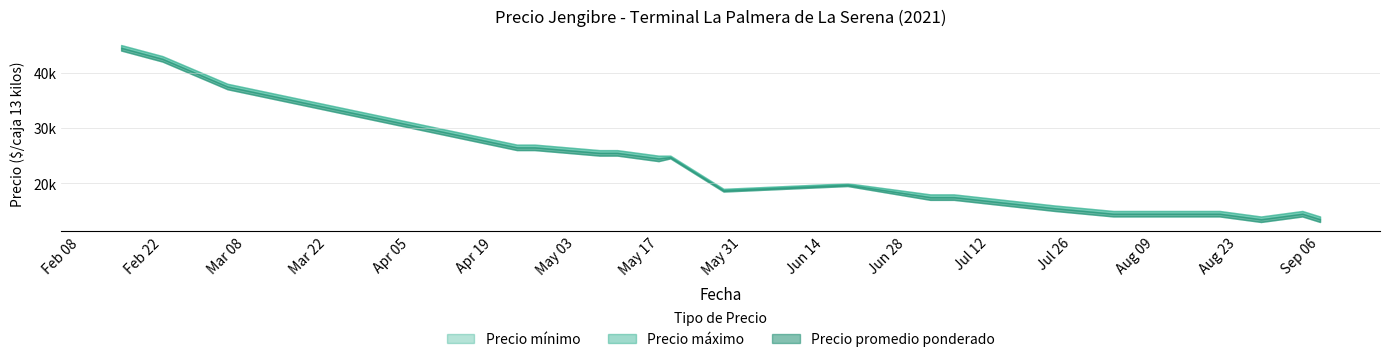

The value of Precio máximo at 2021-08-04 is 23726. True or false?

False